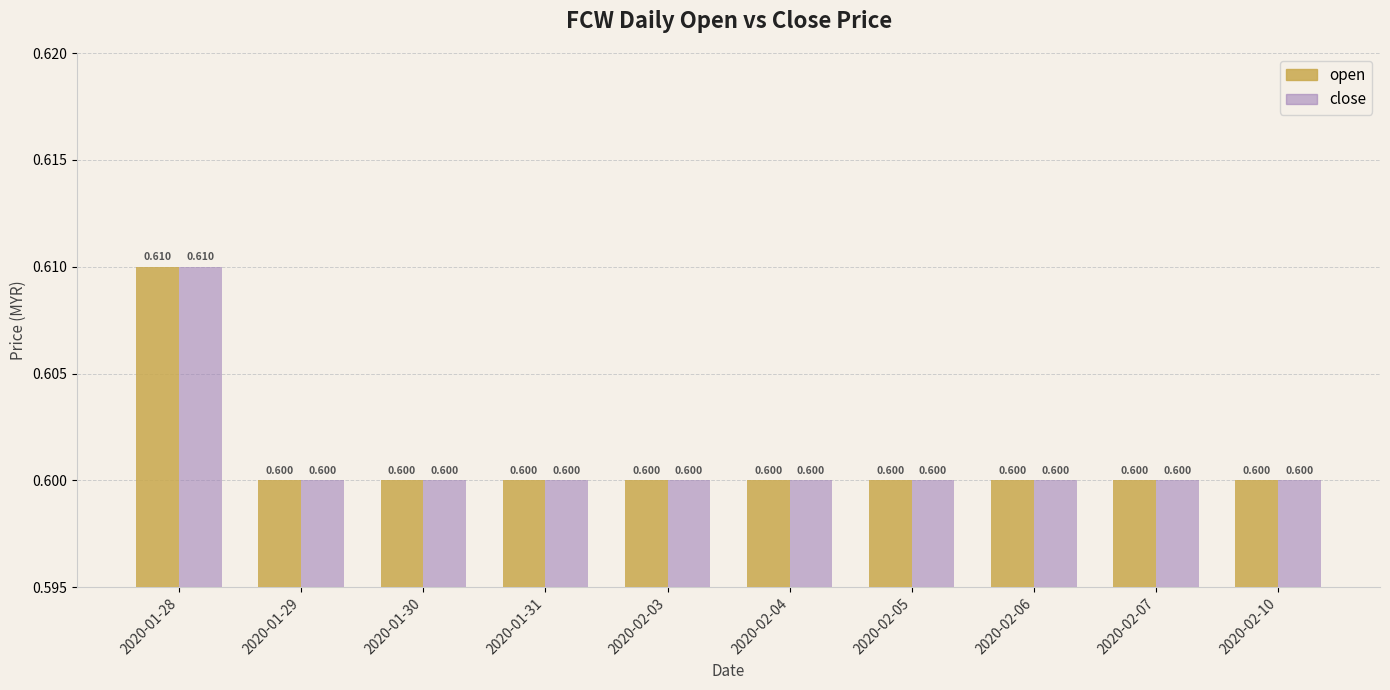

How many bars are there in total?

20